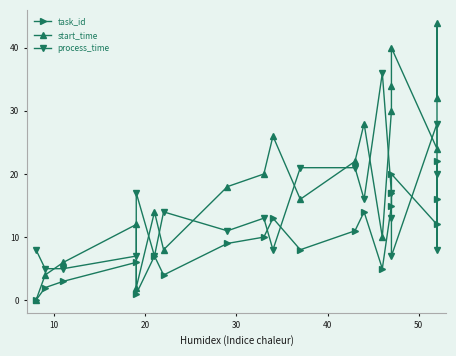

True or false: start_time and task_id intersect in this chart.

False